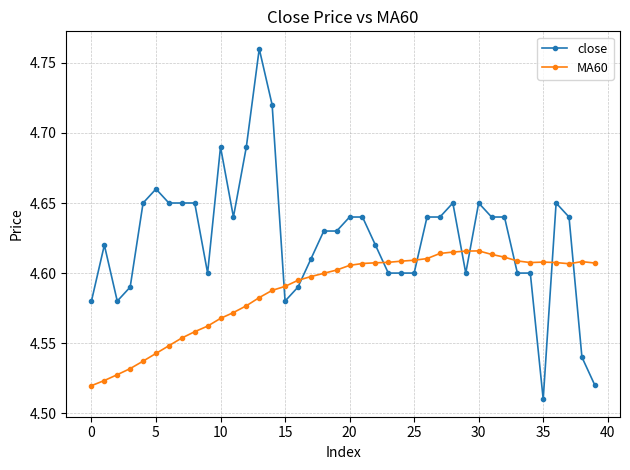

Which series has the largest total across all categories?

close